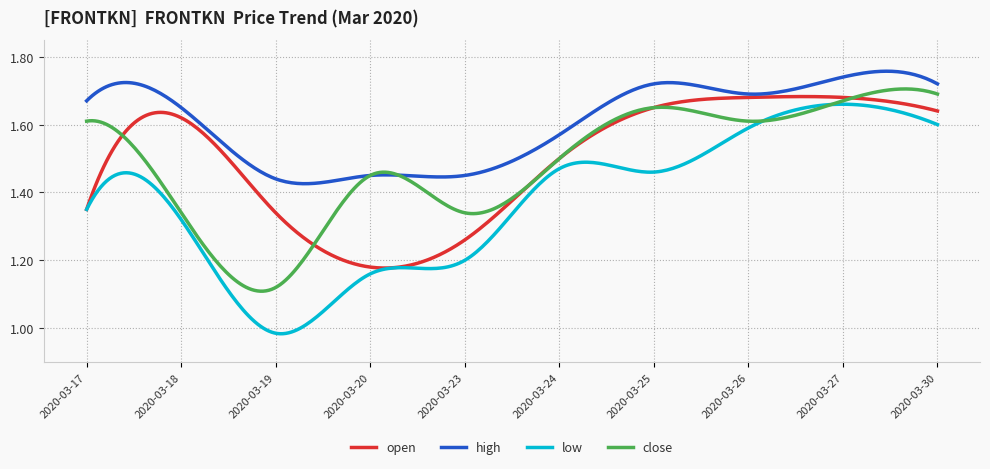

True or false: open and high intersect in this chart.

False